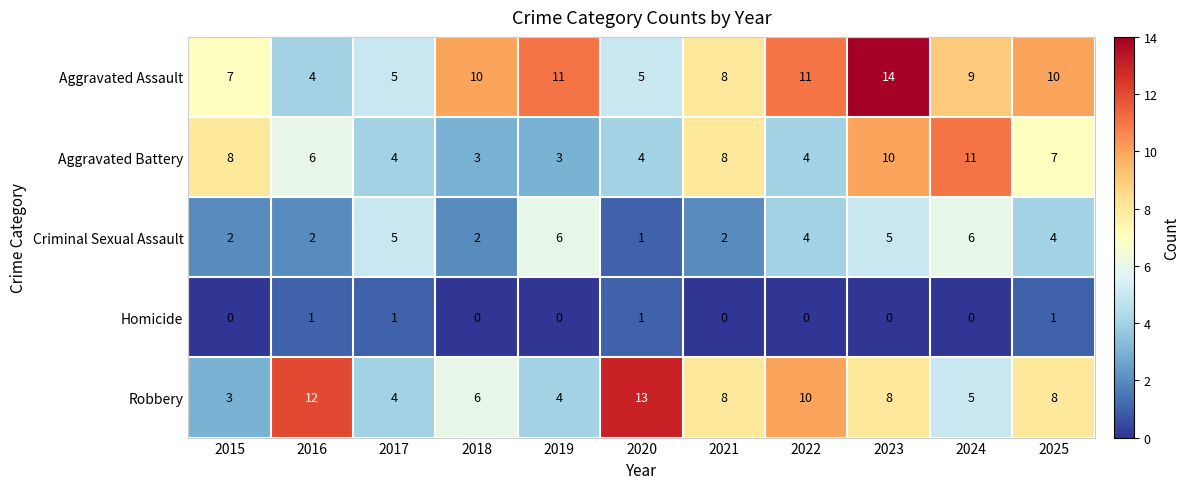

At which label does Aggravated Battery first exceed 6?

2015